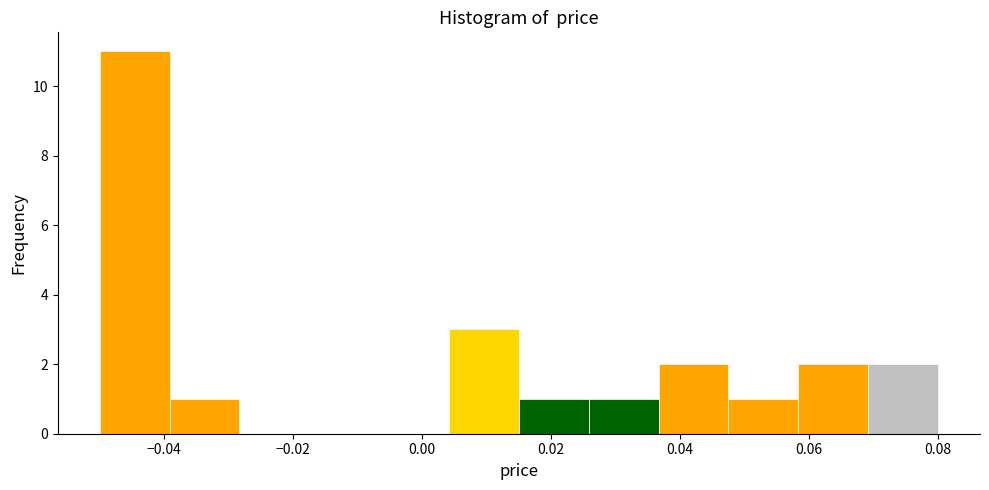

Over which range of the x-axis is the bar tallest?

-0.050 to -0.040